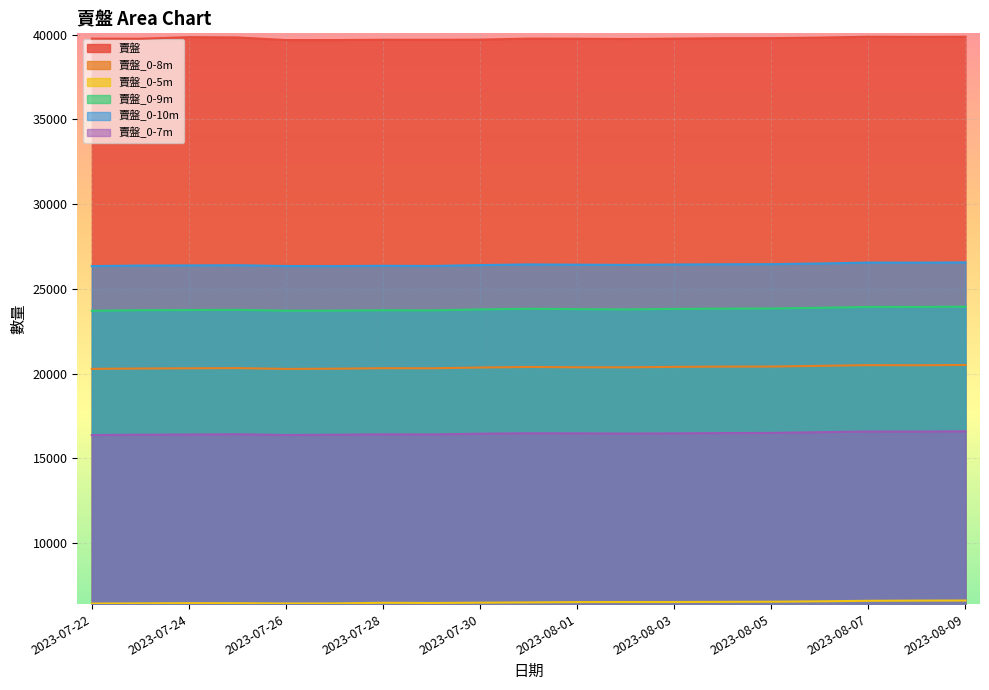

At how many categories does at least one series exceed 17040?

19